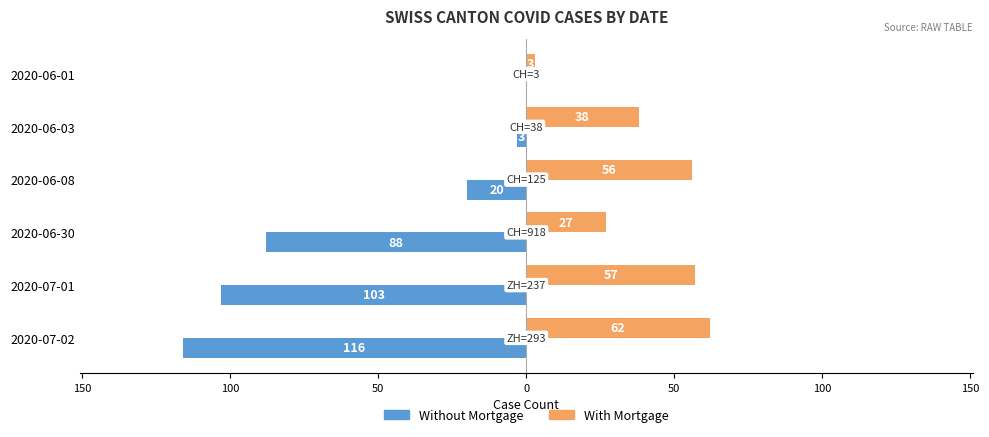

What are all the series names shown in the legend?

Without Mortgage, With Mortgage